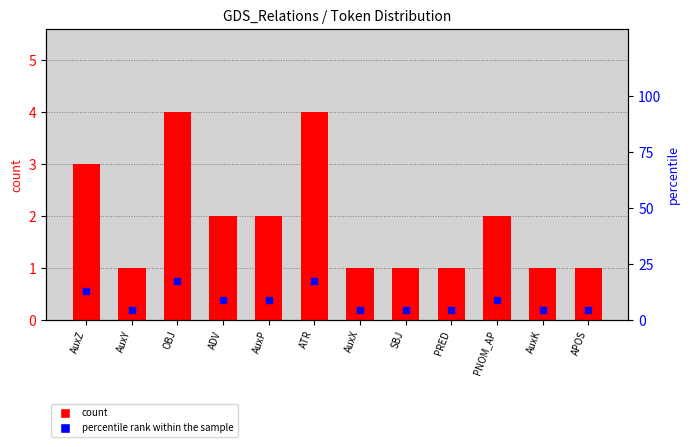

List the series in order of their overall mean, lowest first.

count, percentile rank within the sample